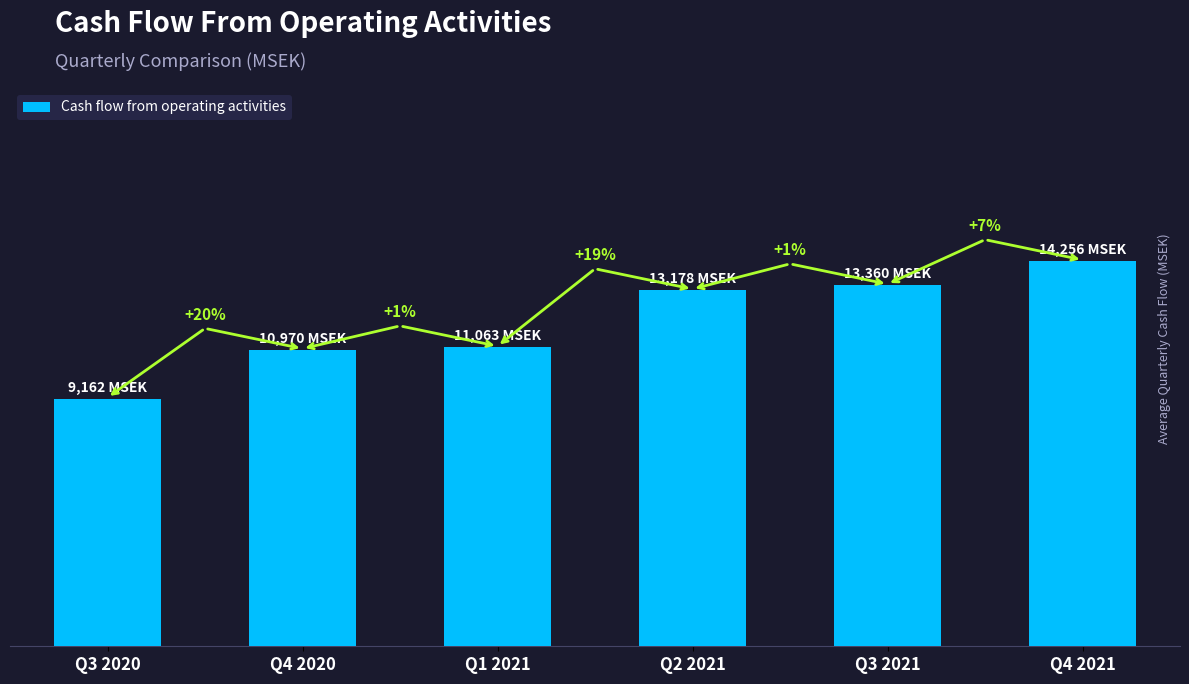

Does the chart contain any negative values?

No